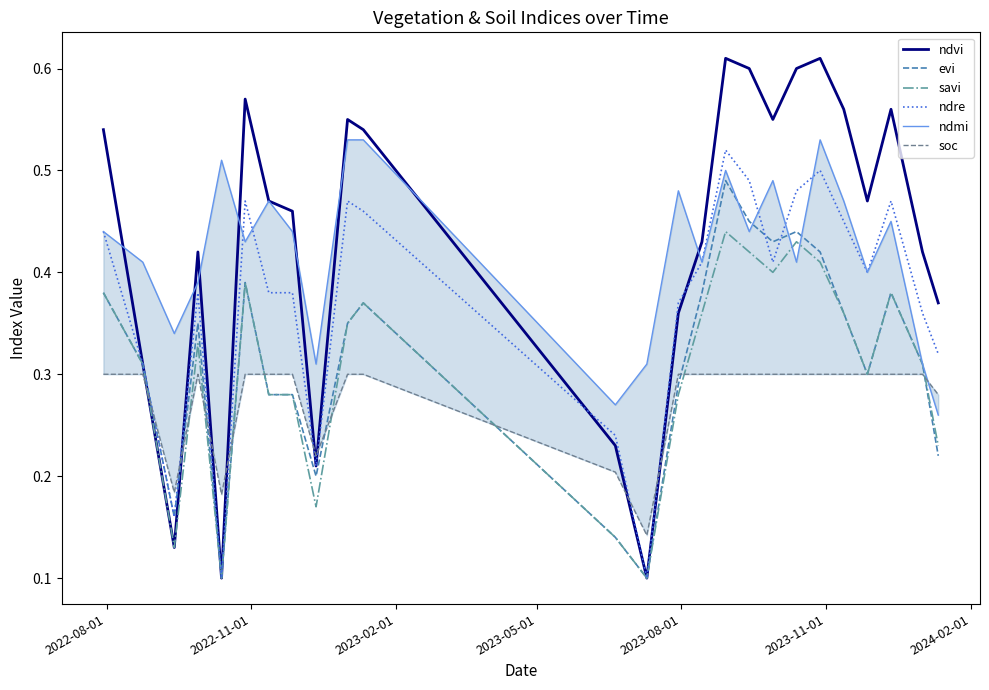

Which series has the widest spread of values?

ndvi